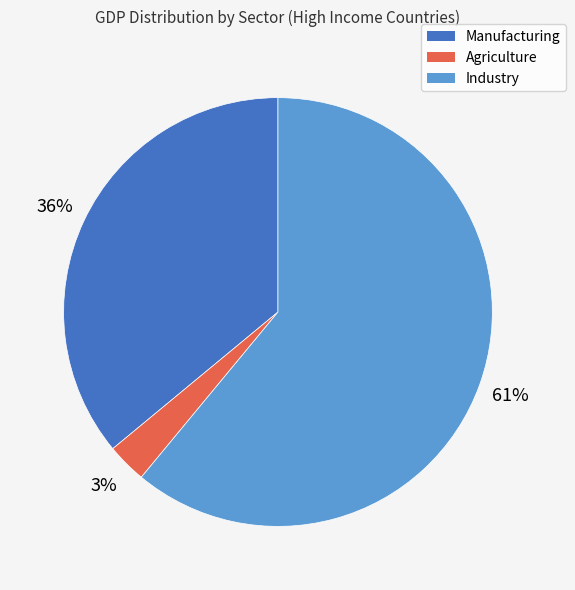

The Agriculture slice represents 3% of the pie. True or false?

True